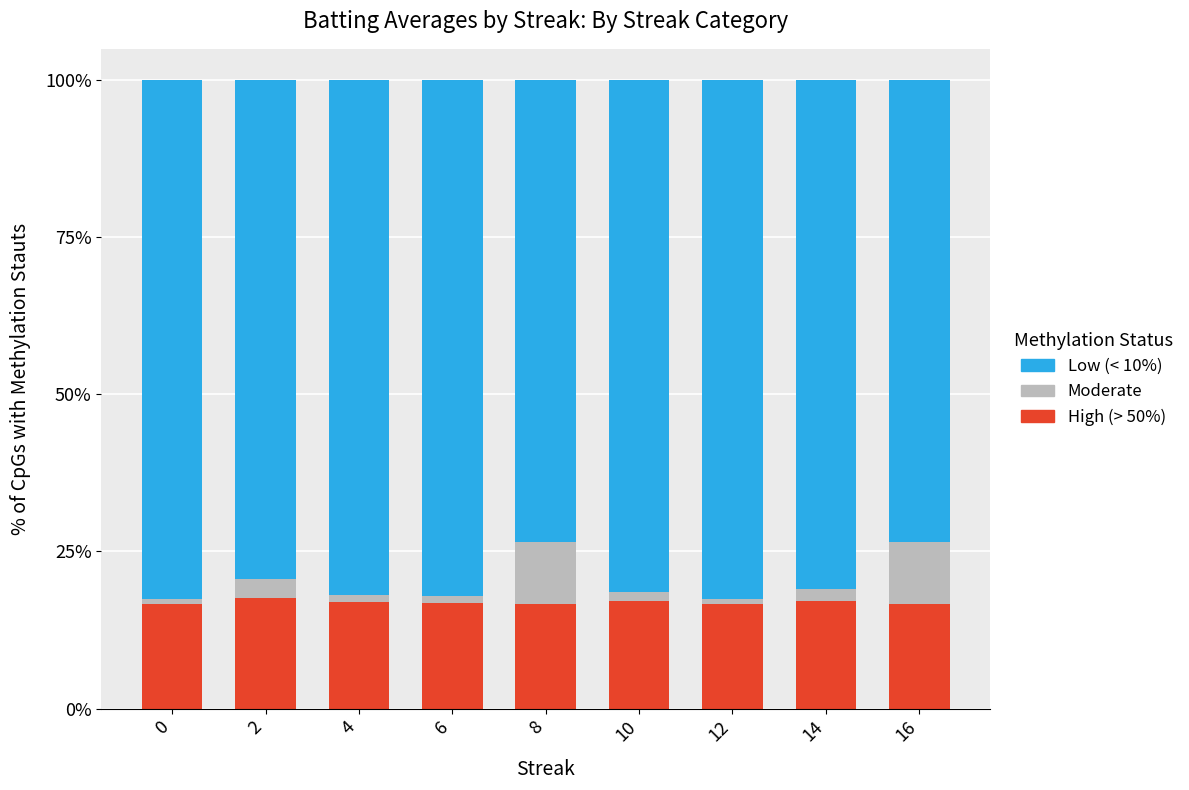

The value of High (> 50%) at 10 is 4.6. True or false?

False